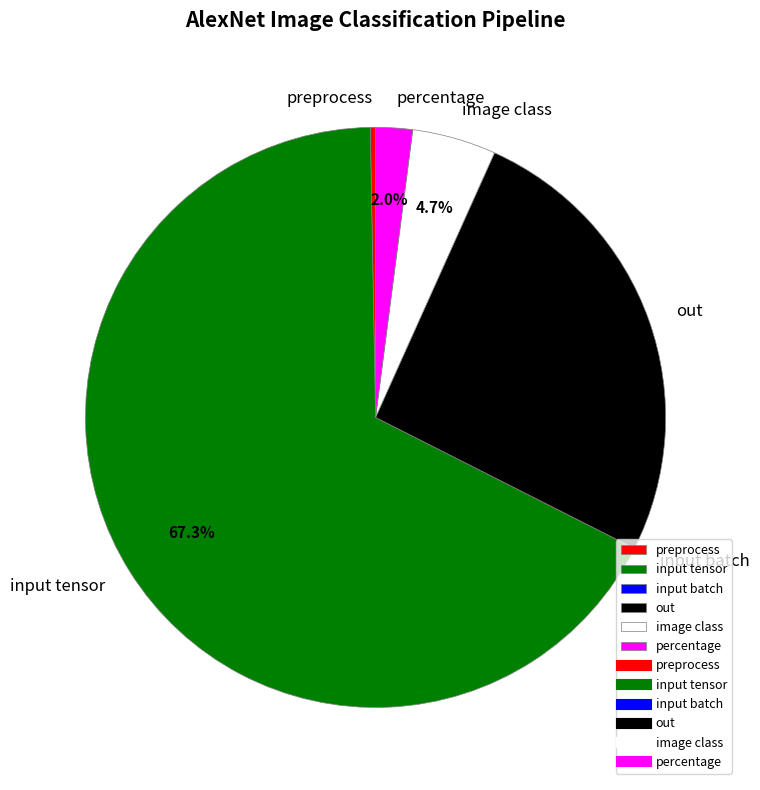

Between preprocess and out, which is larger?

out